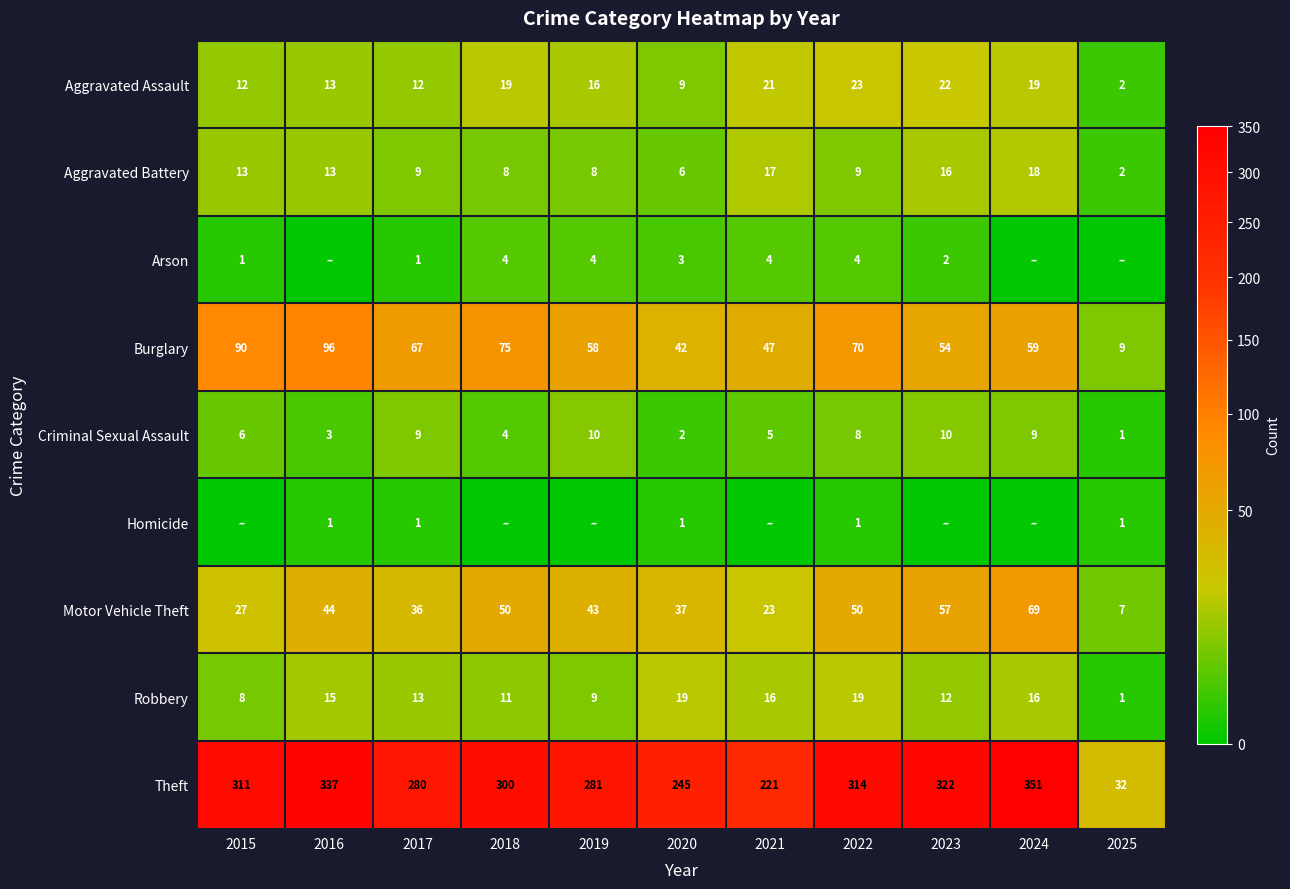

How many data points in Theft are less than 300?

5